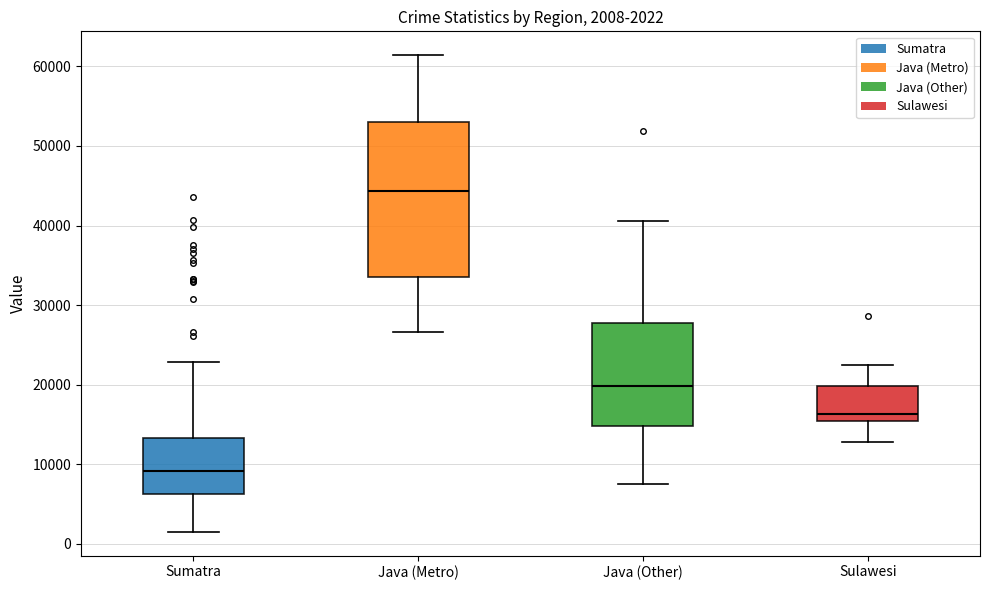

Comparing the boxes themselves (not the whiskers), which one is the tallest?

Java (Metro)